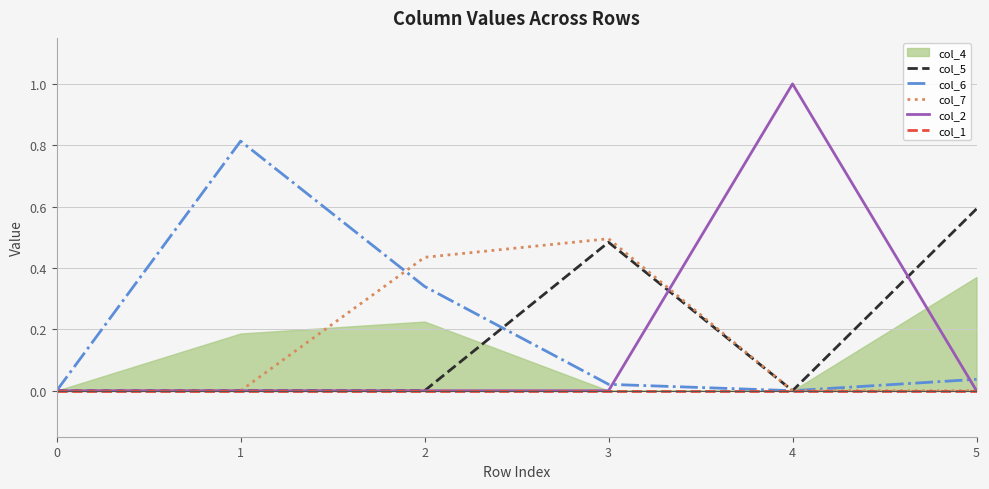

How many lines are shown in the chart?

5